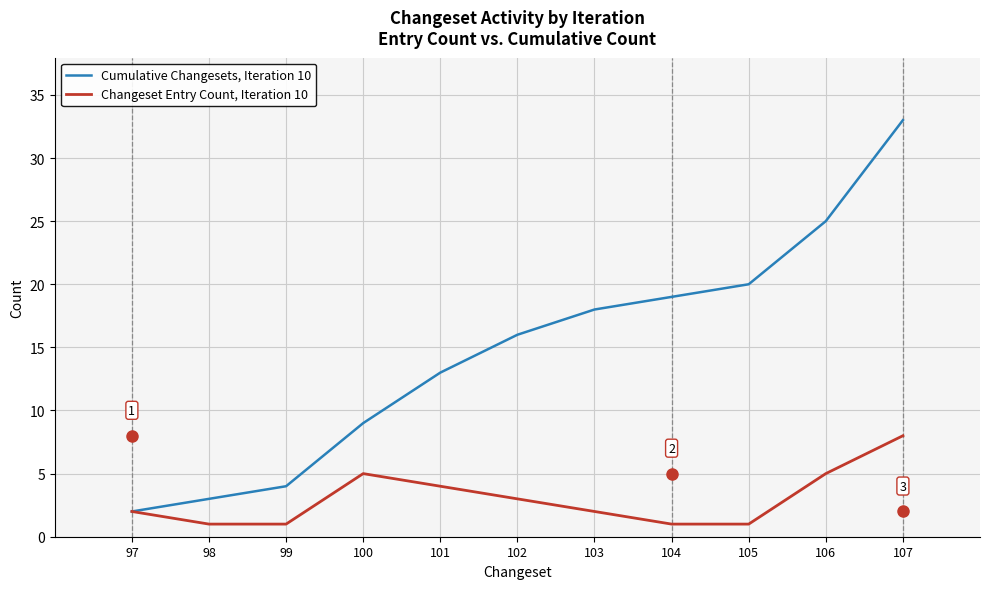

Rank the series by their maximum value, from lowest to highest.

Changeset Entry Count, Iteration 10, Cumulative Changesets, Iteration 10